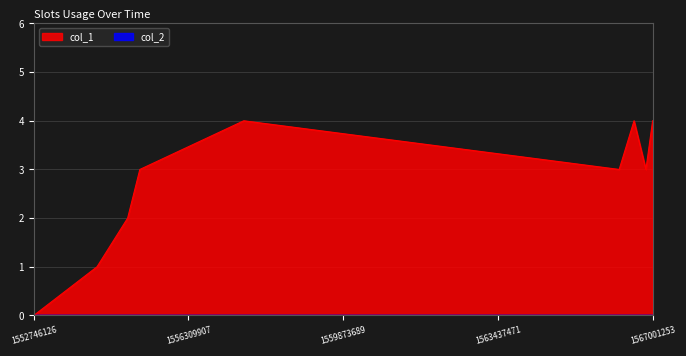

At which category does the chart reach its peak across all series?

1557583596